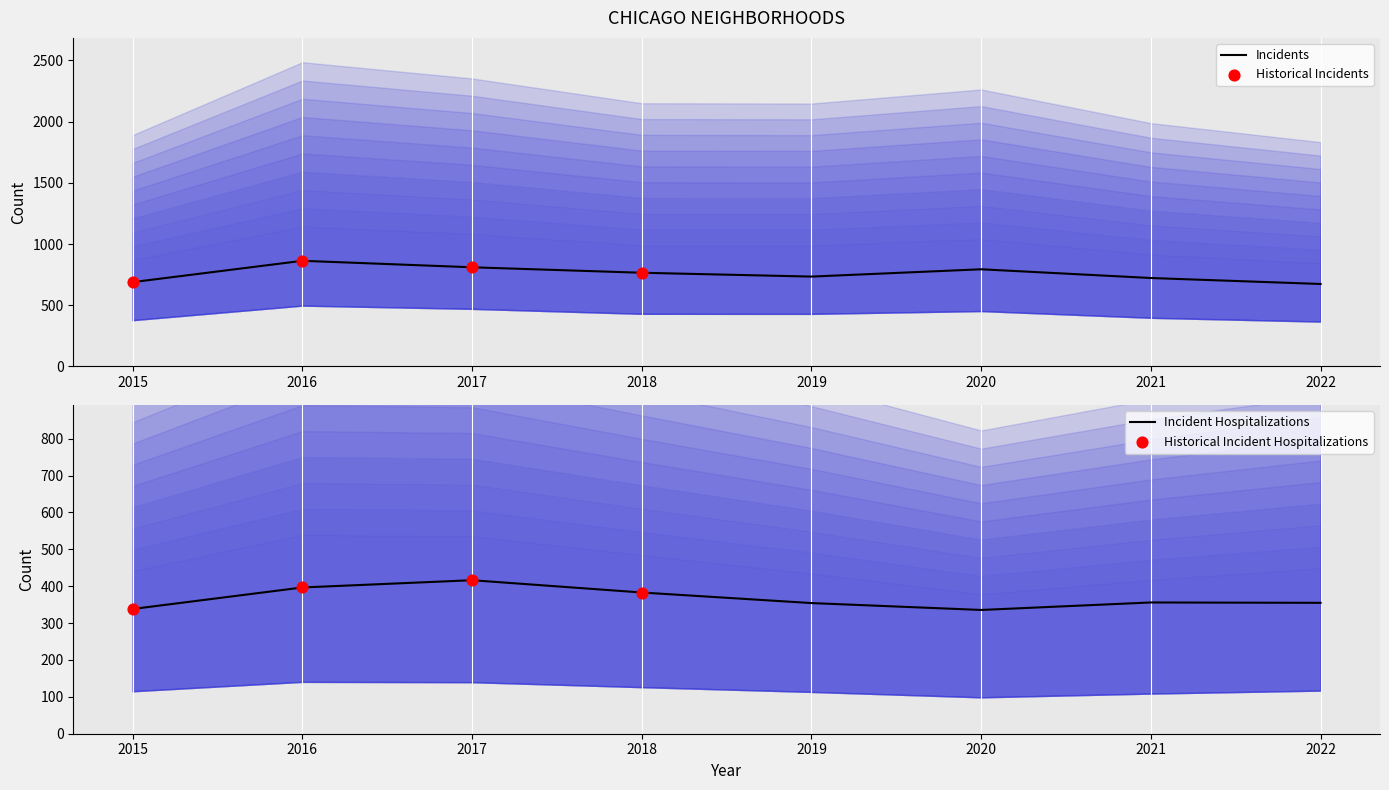

The value of Incidents at 2017 is 810.0. True or false?

True